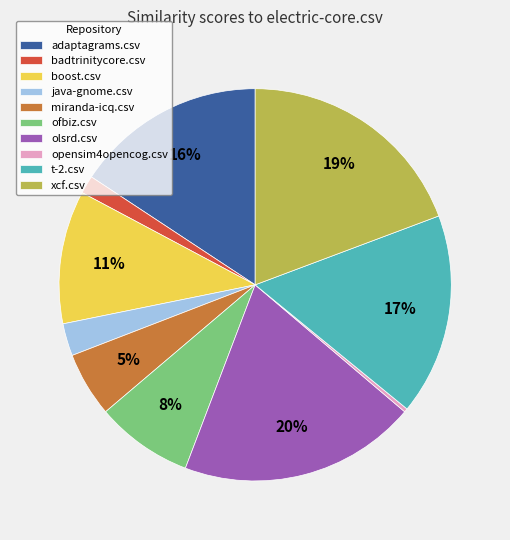

To the nearest percent, what portion does olsrd.csv represent?

20%